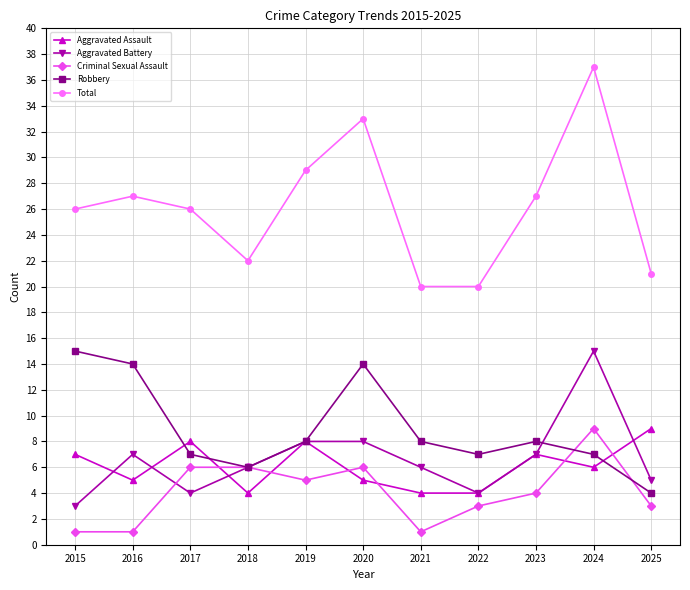

Is it true that Criminal Sexual Assault equals 5 at 2019?

True